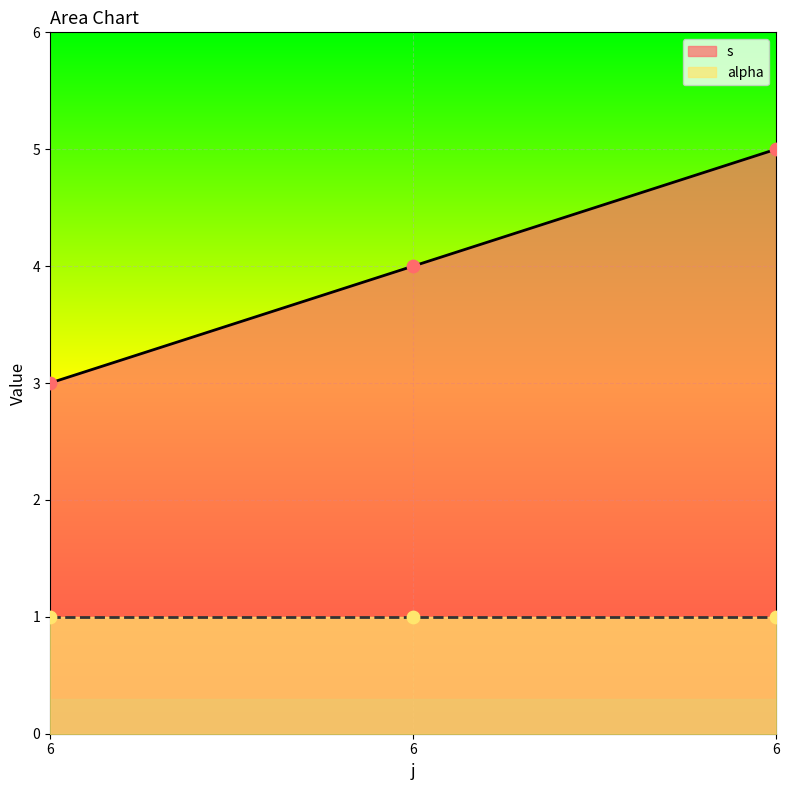

Which has a higher value, 6 or 6?

6